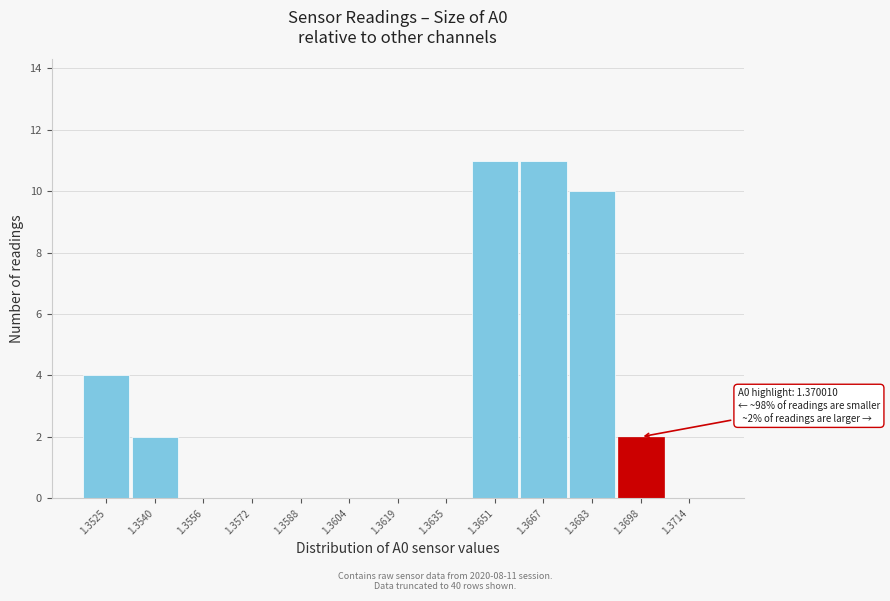

Reading right to left, extract all data points from this chart.

1.3714=0	1.3698=2	1.3683=10	1.3667=11	1.3651=11	1.3635=0	1.3619=0	1.3604=0	1.3588=0	1.3572=0	1.3556=0	1.3540=2	1.3525=4